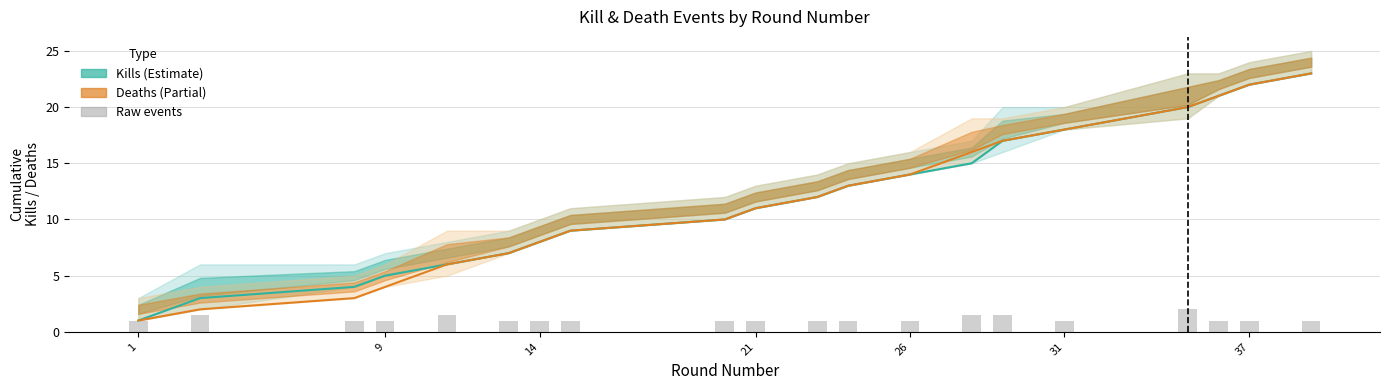

True or false: Deaths (Partial) has a value of 27 at 15.

False